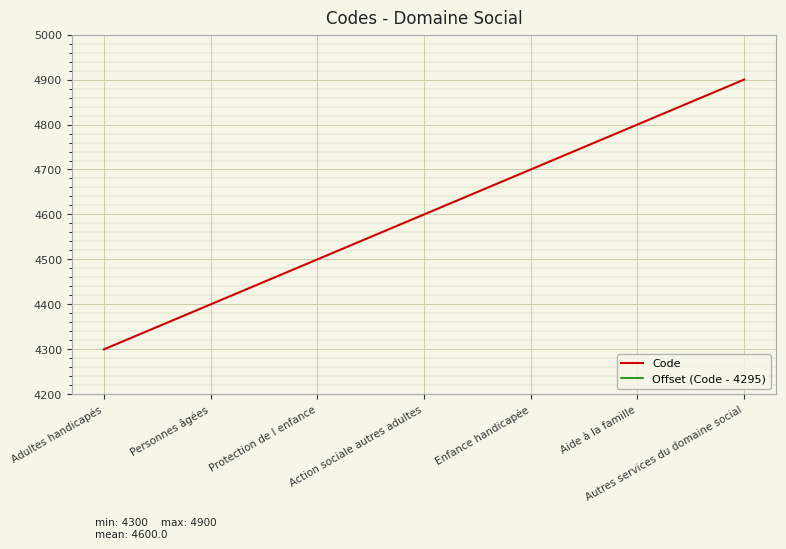

At Action sociale autres adultes, list the series in order from largest to smallest.

Code, Offset (Code - 4295)